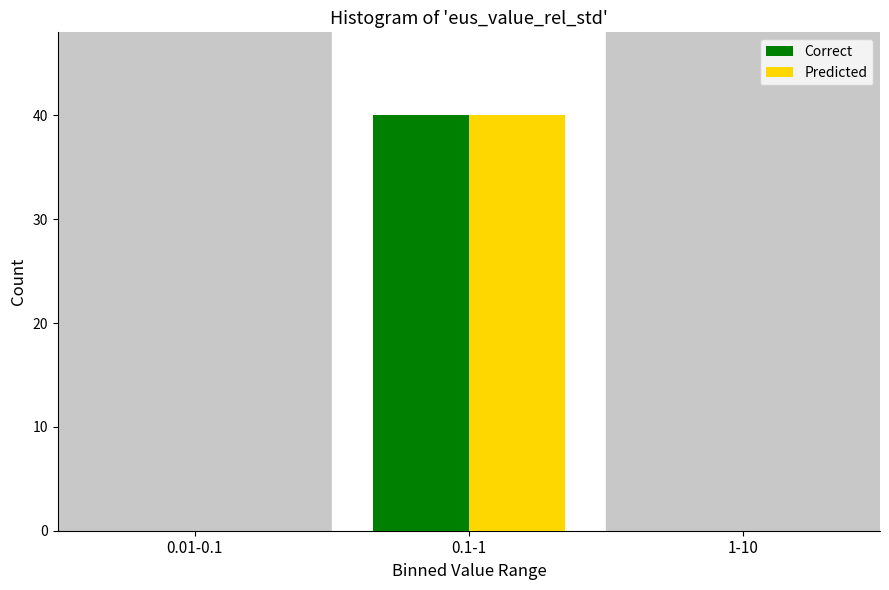

Reading left to right, transcribe all the data shown in this chart.

Correct: 0.01-0.1=0	0.1-1=40	1-10=0
Predicted: 0.01-0.1=0	0.1-1=40	1-10=0